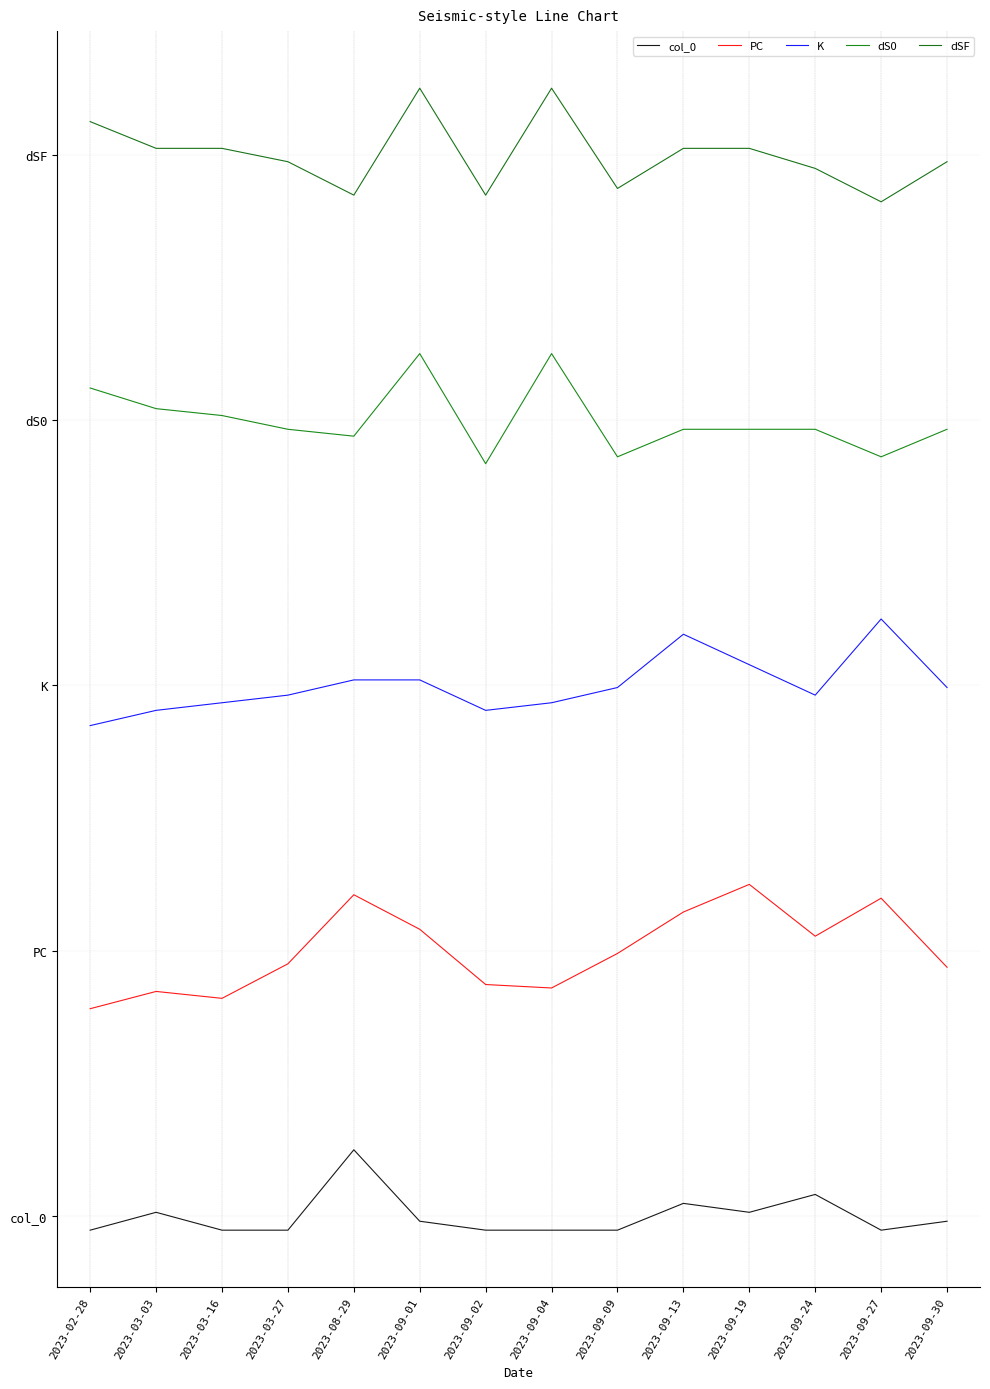

Reading left to right, list all the values displayed in this chart.

col_0: -1.1	0.3	-1.1	-1.1	5.0	-0.4	-1.1	-1.1	-1.1	1.0	0.3	1.6	-1.1	-0.4
PC: 15.6	16.9	16.4	19.0	24.2	21.6	17.5	17.2	19.8	22.9	25.0	21.1	24.0	18.8
K: 37.0	38.1	38.7	39.3	40.4	40.4	38.1	38.7	39.8	43.9	41.6	39.3	45.0	39.8
dS0: 62.4	60.9	60.3	59.3	58.8	65.0	56.7	65.0	57.2	59.3	59.3	59.3	57.2	59.3
dSF: 82.5	80.5	80.5	79.5	76.9	85.0	76.9	85.0	77.4	80.5	80.5	79.0	76.4	79.5